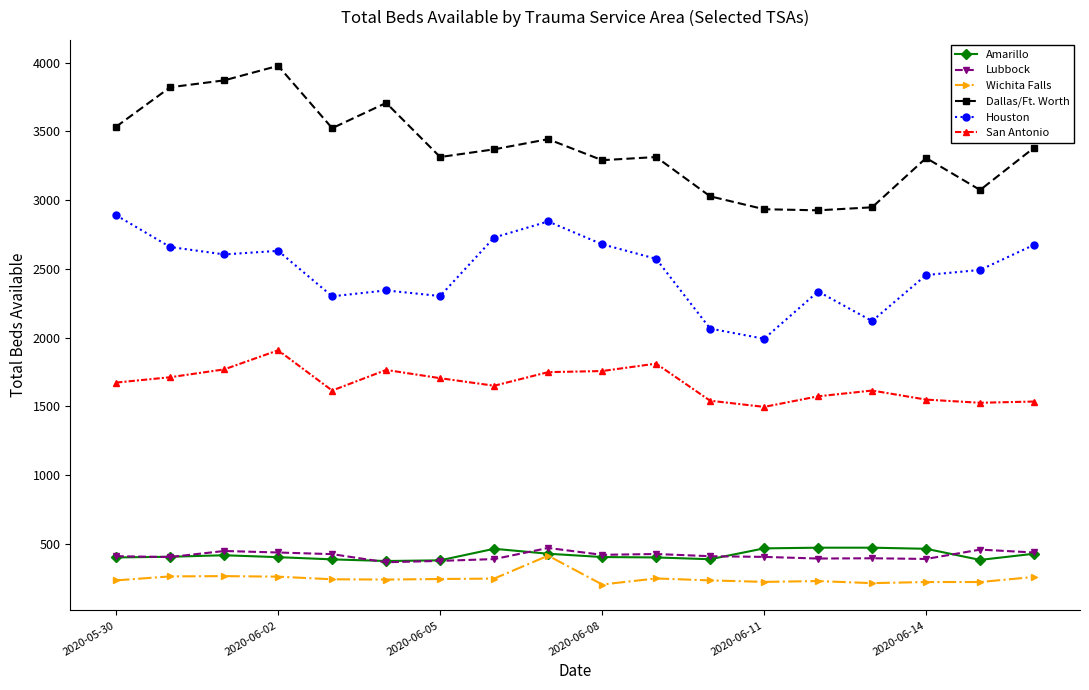

True or false: Lubbock has more than 2 points higher than both neighbors.

True